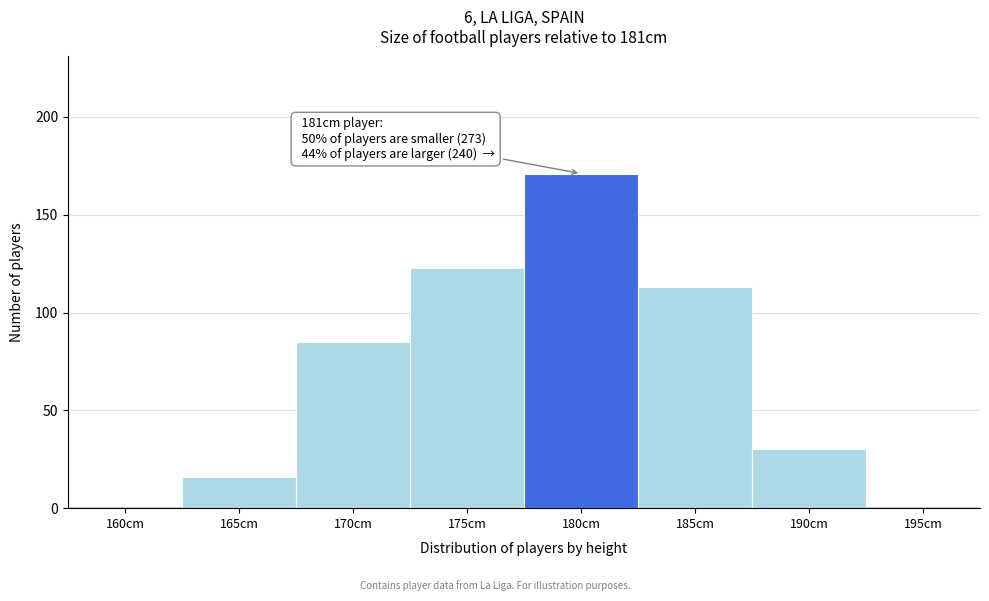

Reading left to right, transcribe all the data shown in this chart.

1	16	85	123	171	113	30	1